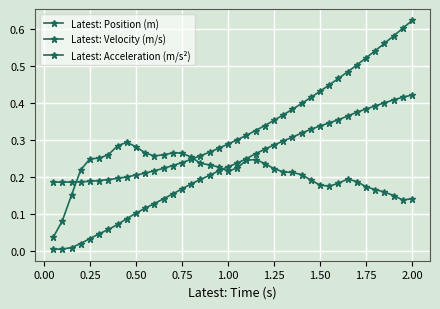

Which category has the highest value in the Latest: Velocity (m/s) series?

2.00